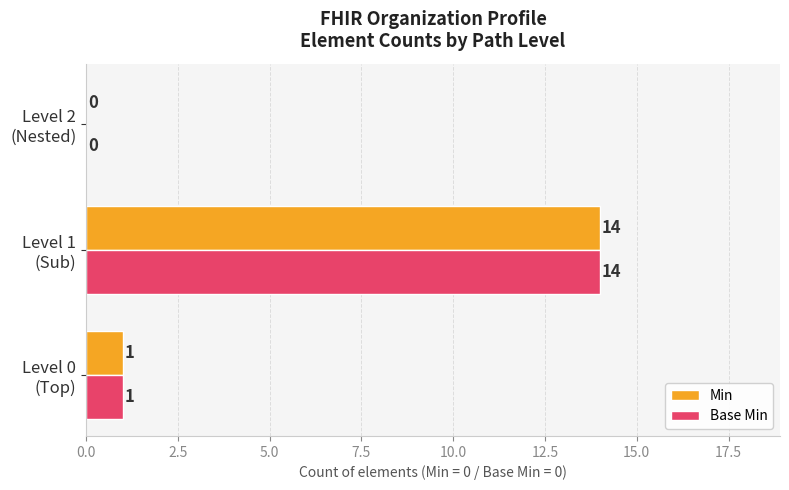

What is the sum of all Min values?

15